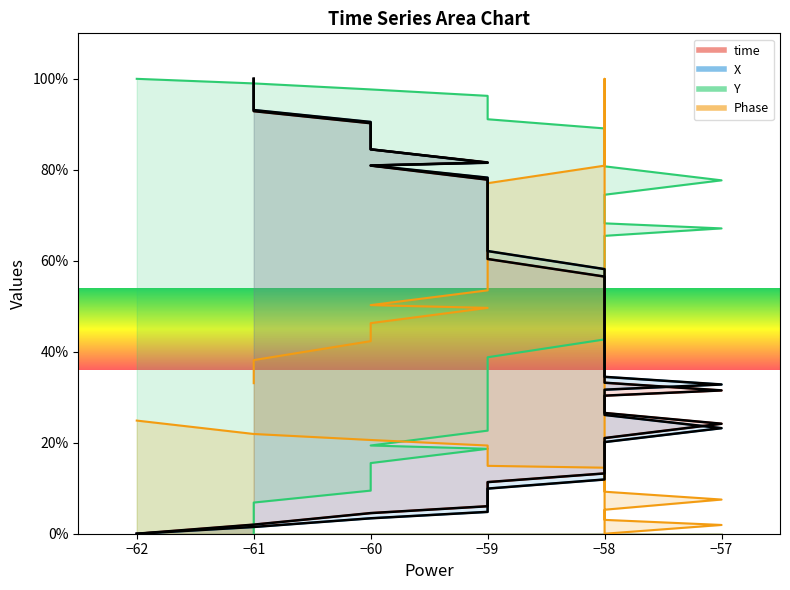

Which series has the largest total across all categories?

Y